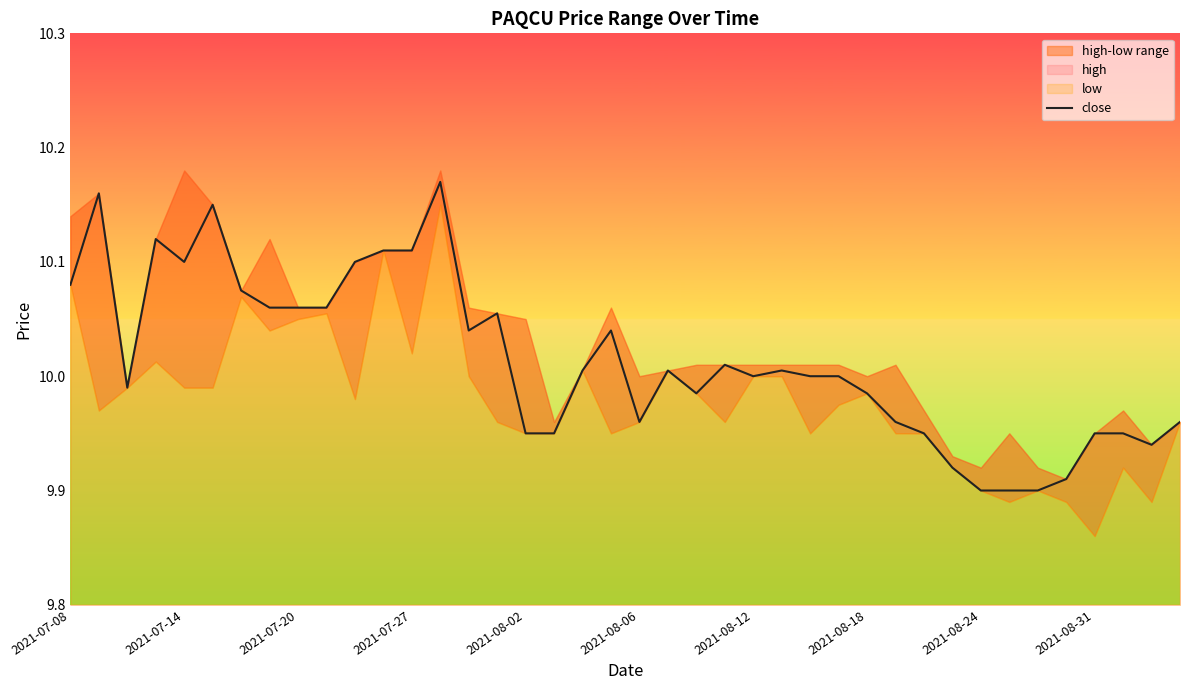

What is the smallest value displayed?

9.9